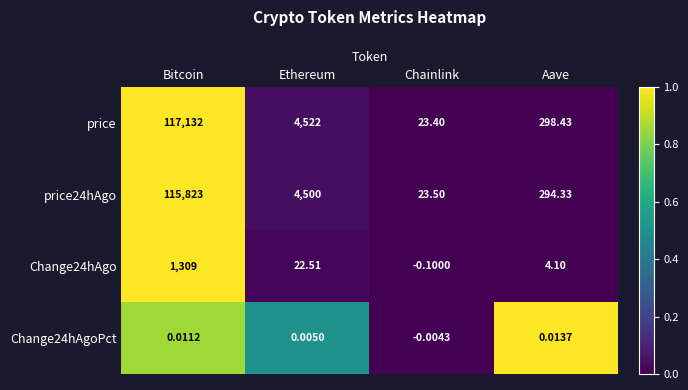

Which series has the largest range (max minus min)?

price